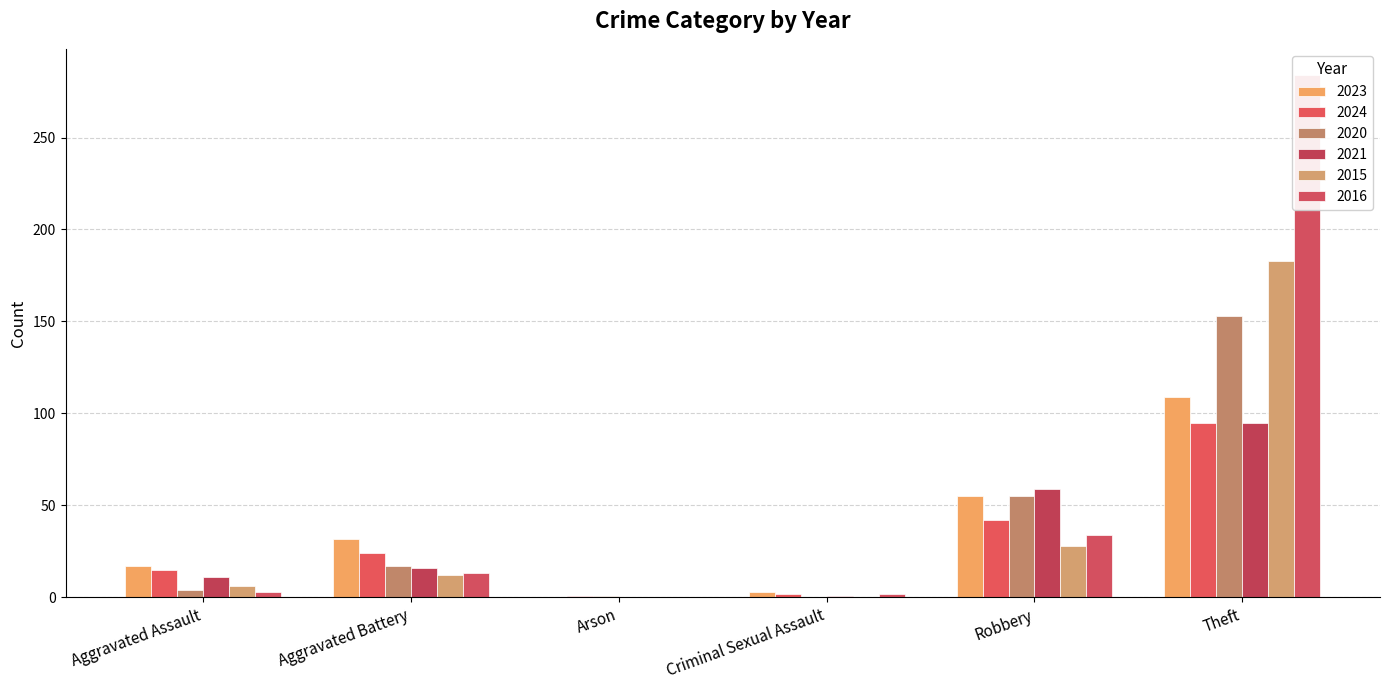

How many bars are there in each group?

6